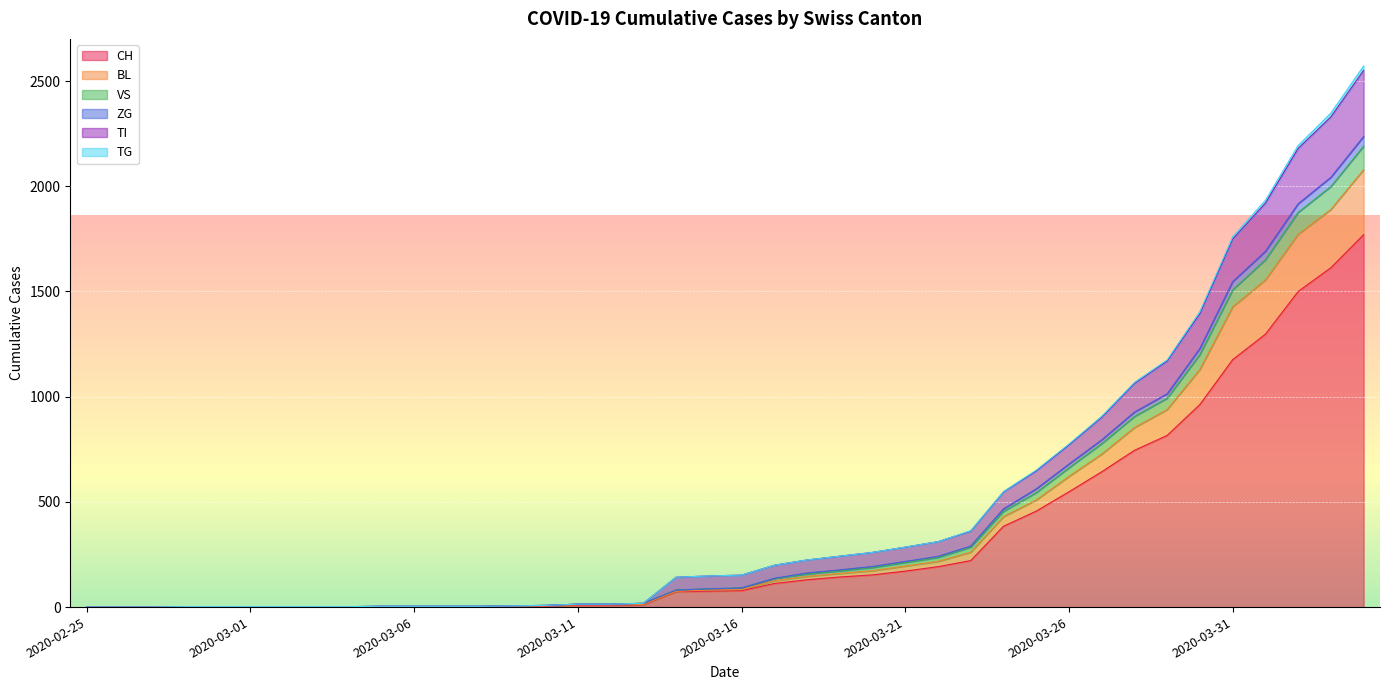

Which has a higher value, 2020-03-22 or 2020-04-04?

2020-04-04